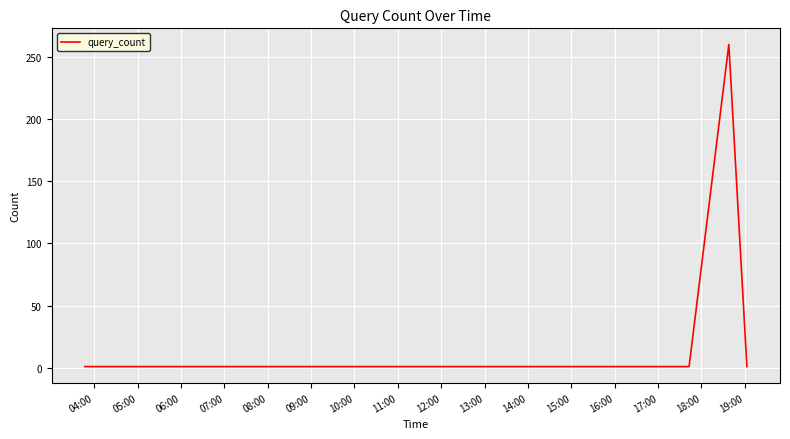

What is the difference between the maximum and minimum values?

259